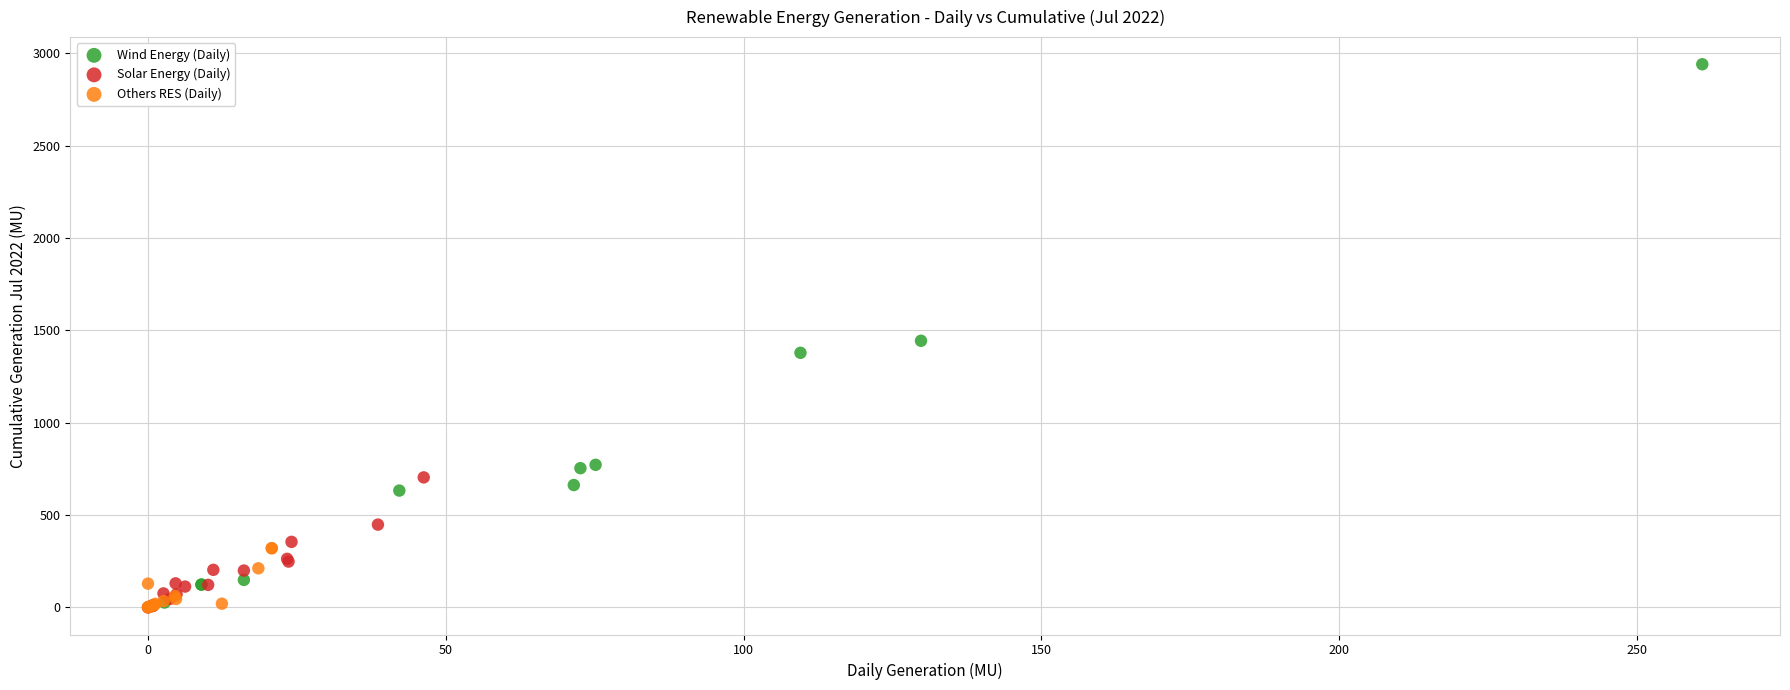

Which series has the widest spread of Y values?

Wind Energy (Daily)